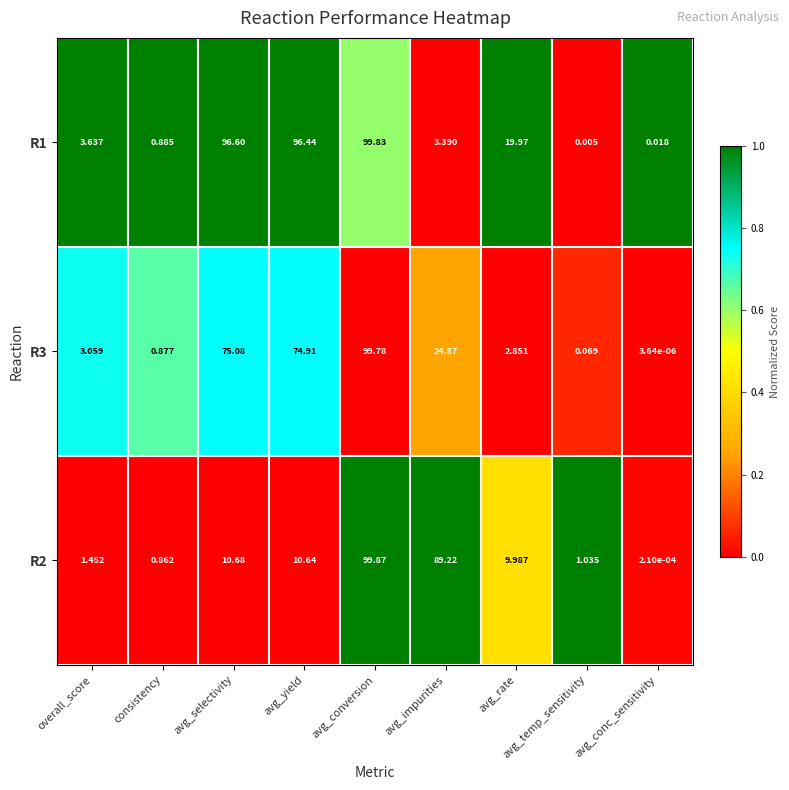

At consistency, list the series in order from largest to smallest.

R1, R3, R2